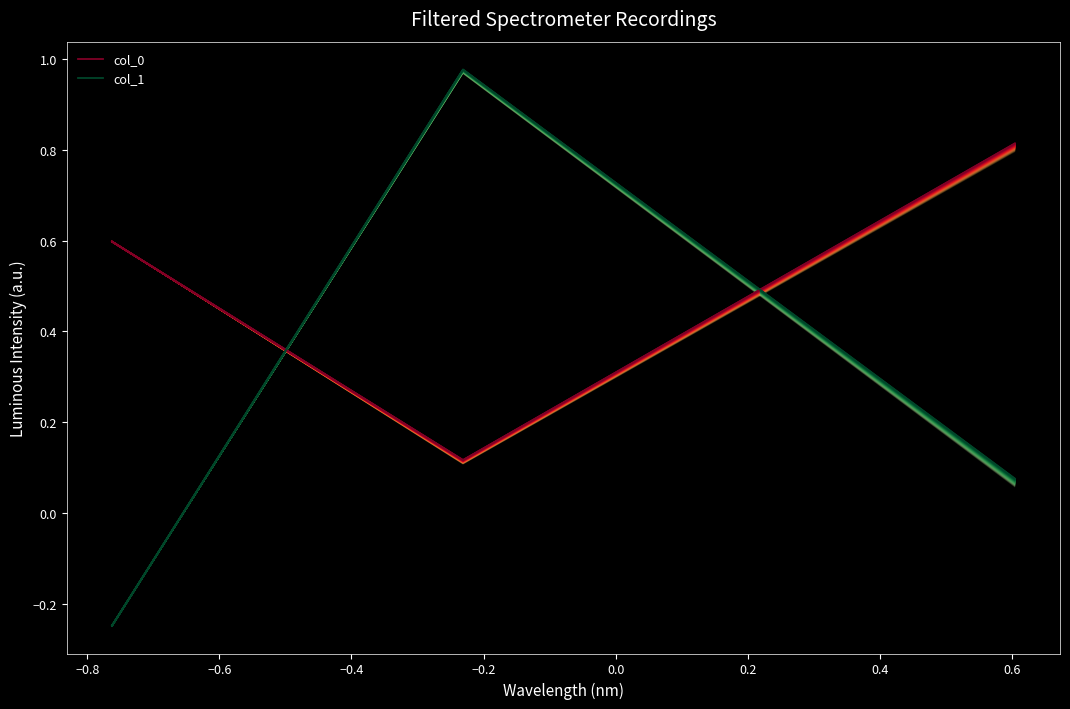

Is it true that col_1 equals 0.0 at −0.6?

False